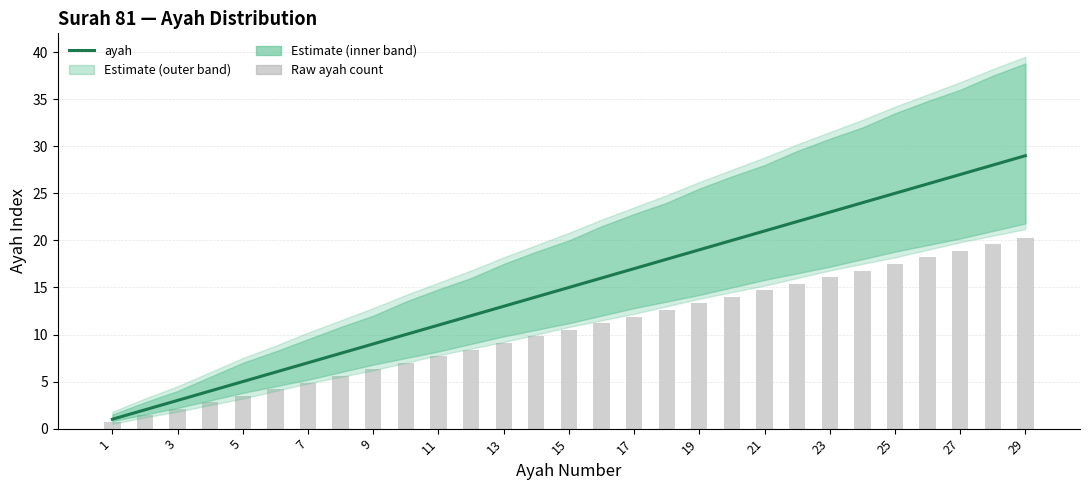

How many values in the ayah series exceed 15?

14